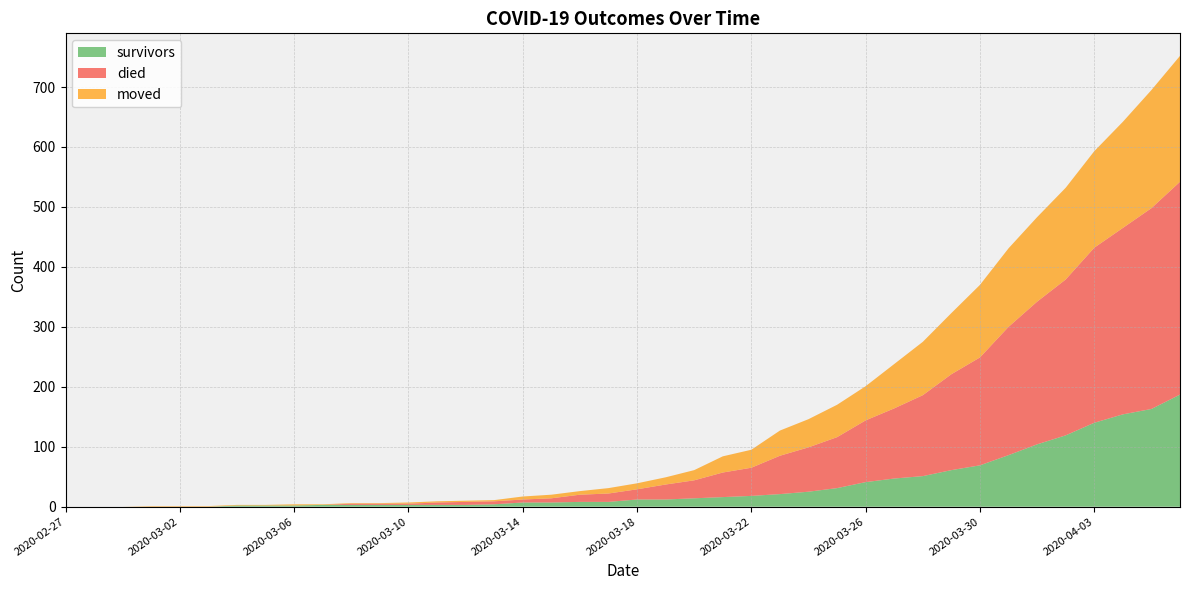

Reading right to left, extract all data points from this chart.

survivors: 187	163	154	140	119	104	86	69	61	51	47	41	31	25	21	18	16	14	12	12	8	8	7	7	4	3	3	3	3	3	3	2	2	2	0	0	0	0	0	0
died: 355	335	311	292	260	238	214	180	160	135	117	103	85	74	64	47	41	30	25	17	14	12	7	5	5	5	4	2	2	2	0	0	0	0	0	0	0	0	0	0
moved: 210	197	177	161	153	141	131	121	102	89	74	57	54	47	42	30	27	17	12	10	9	6	6	5	2	2	2	2	1	1	1	2	1	1	1	1	1	0	0	0